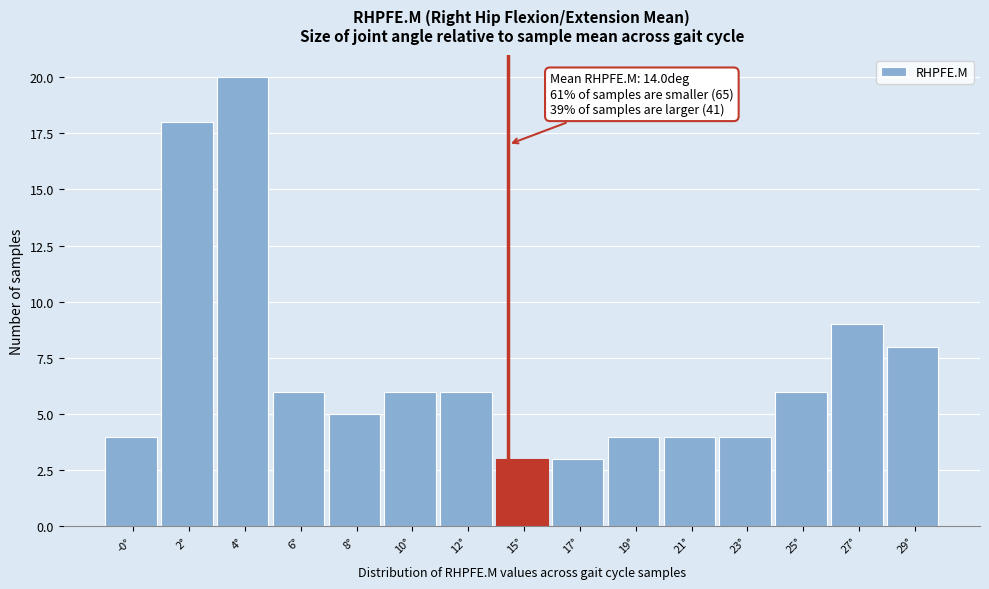

Reading left to right, list all the values displayed in this chart.

-0°=4	2°=18	4°=20	6°=6	8°=5	10°=6	12°=6	15°=3	17°=3	19°=4	21°=4	23°=4	25°=6	27°=9	29°=8